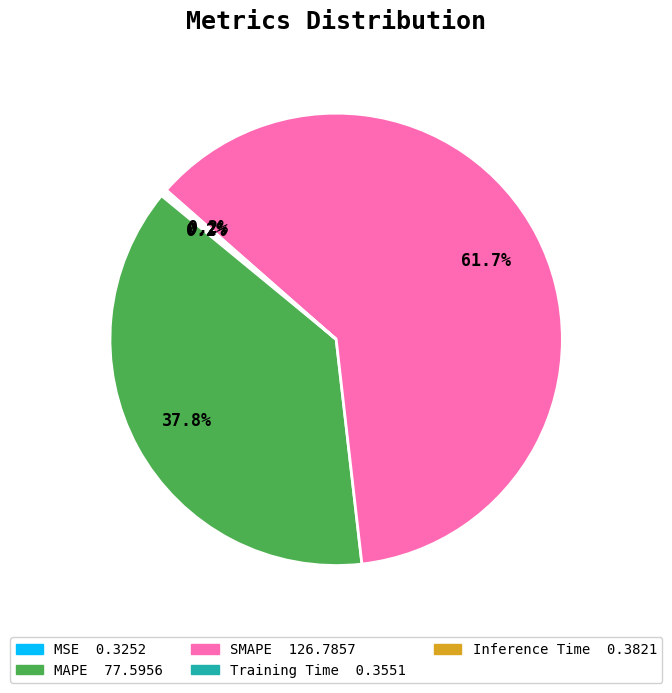

Is there any slice that represents more than half of the pie?

Yes